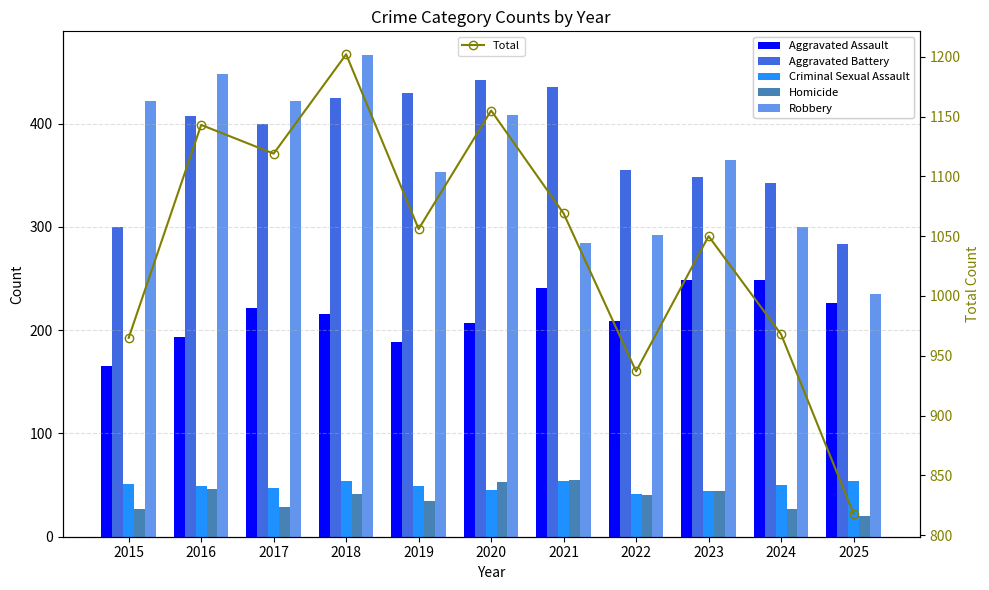

Are the bars grouped side by side (vs. stacked)?

Yes